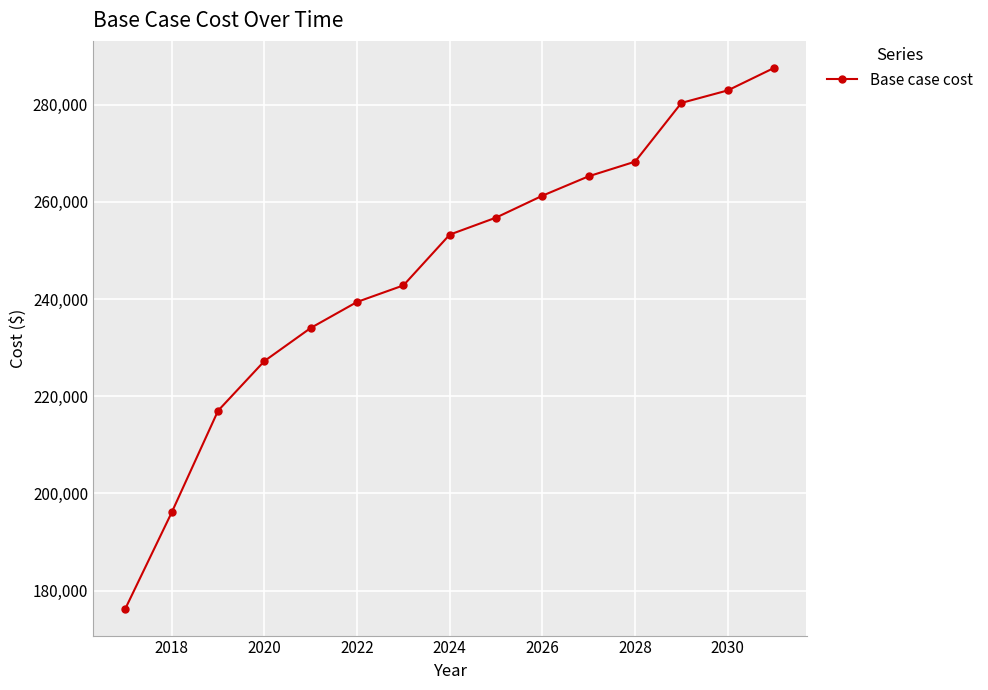

What is the greatest value displayed?

287547.0